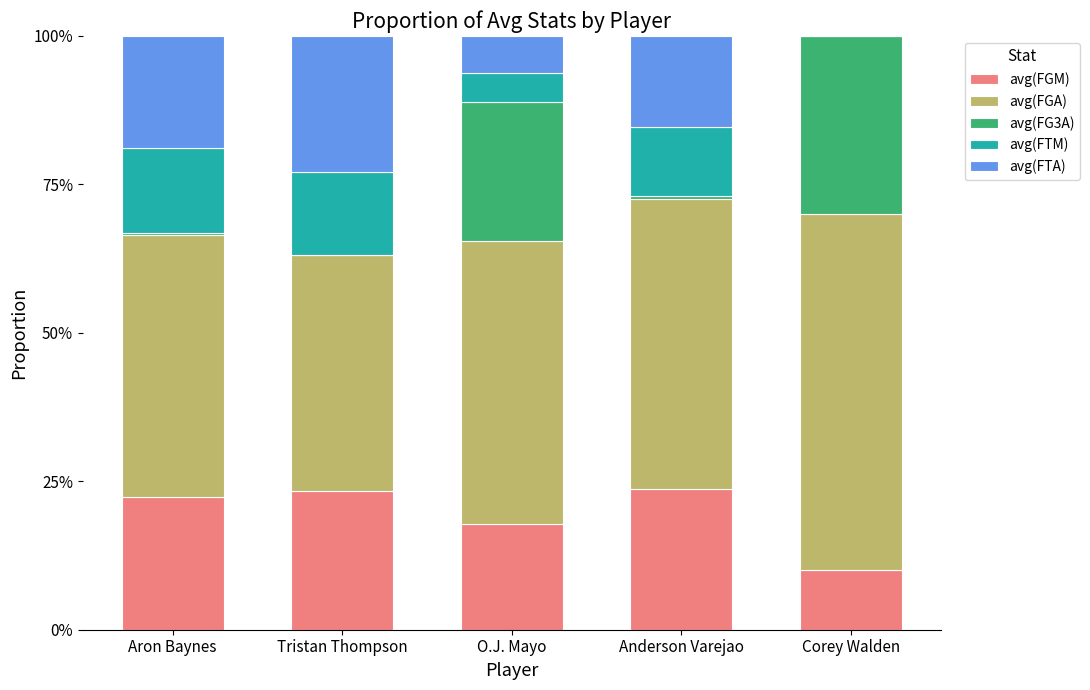

Where is avg(FG3A) nearest to the value 0?

Tristan Thompson